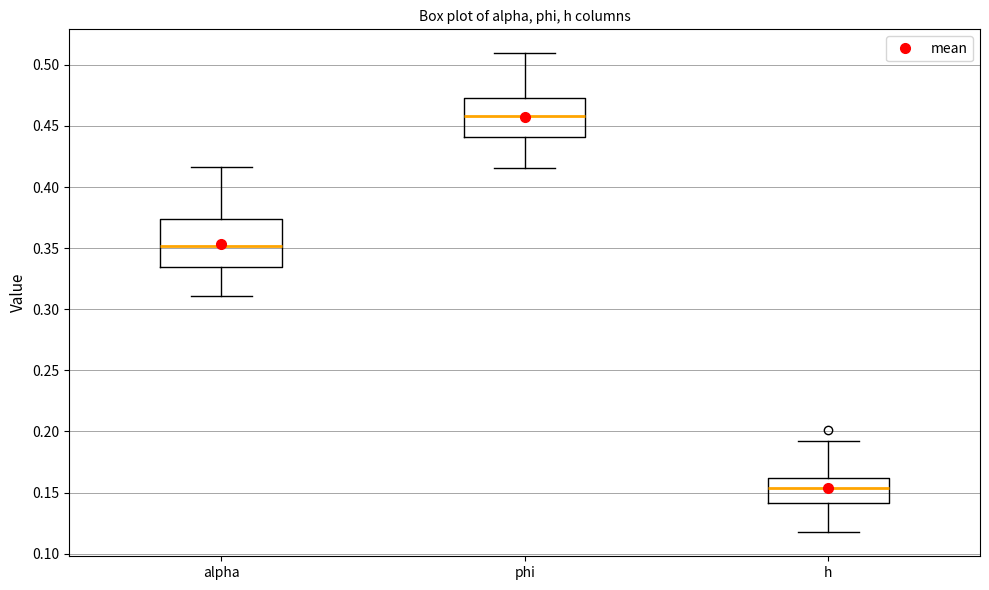

Comparing the boxes themselves (not the whiskers), which one is the tallest?

alpha